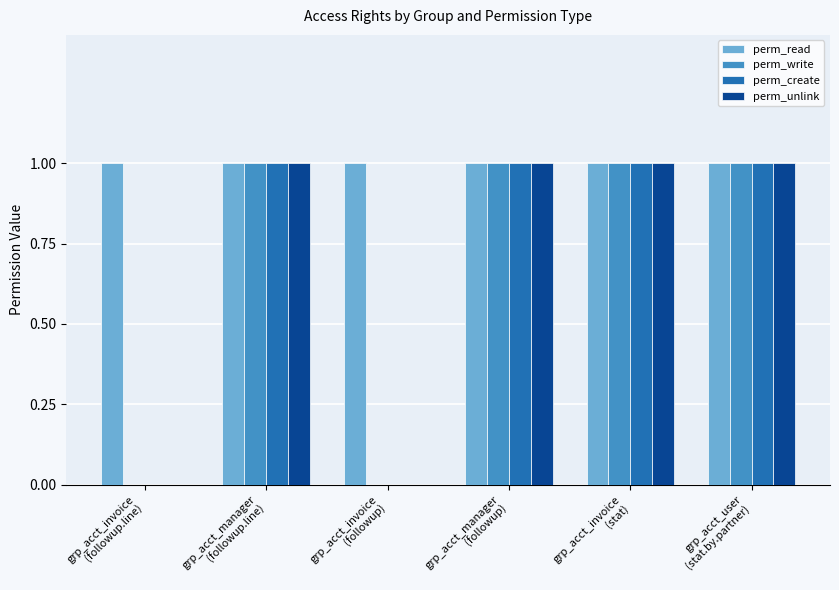

What is the greatest value displayed?

1